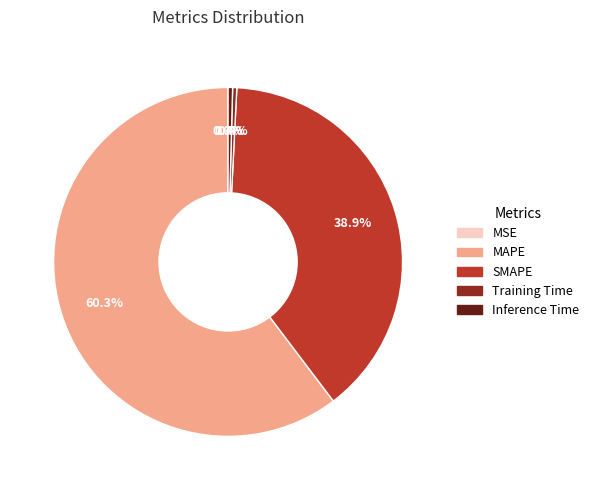

How much of the chart is everything except MAPE?

39.7%